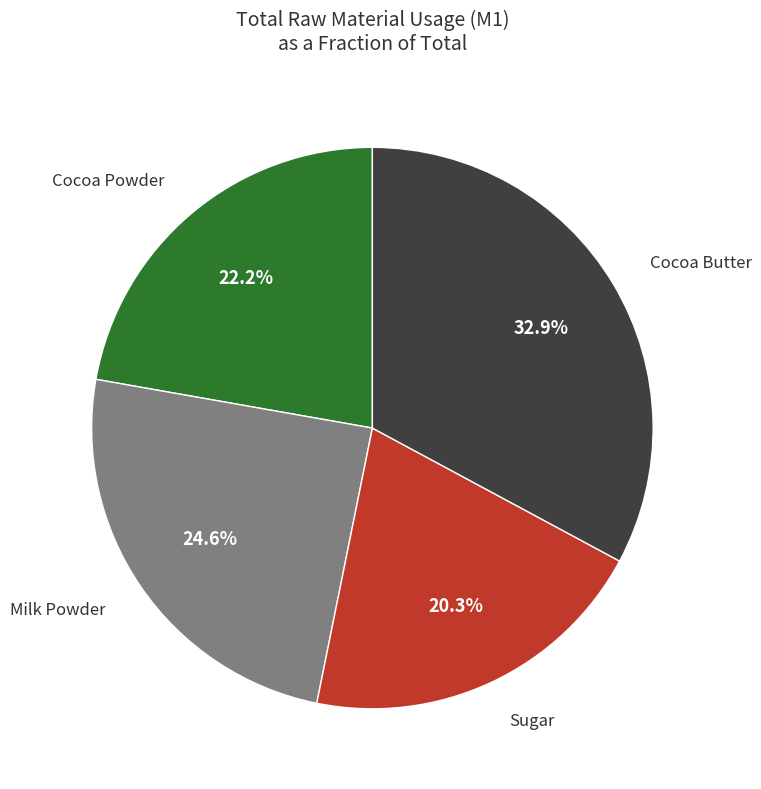

Is there a majority slice in this chart?

No